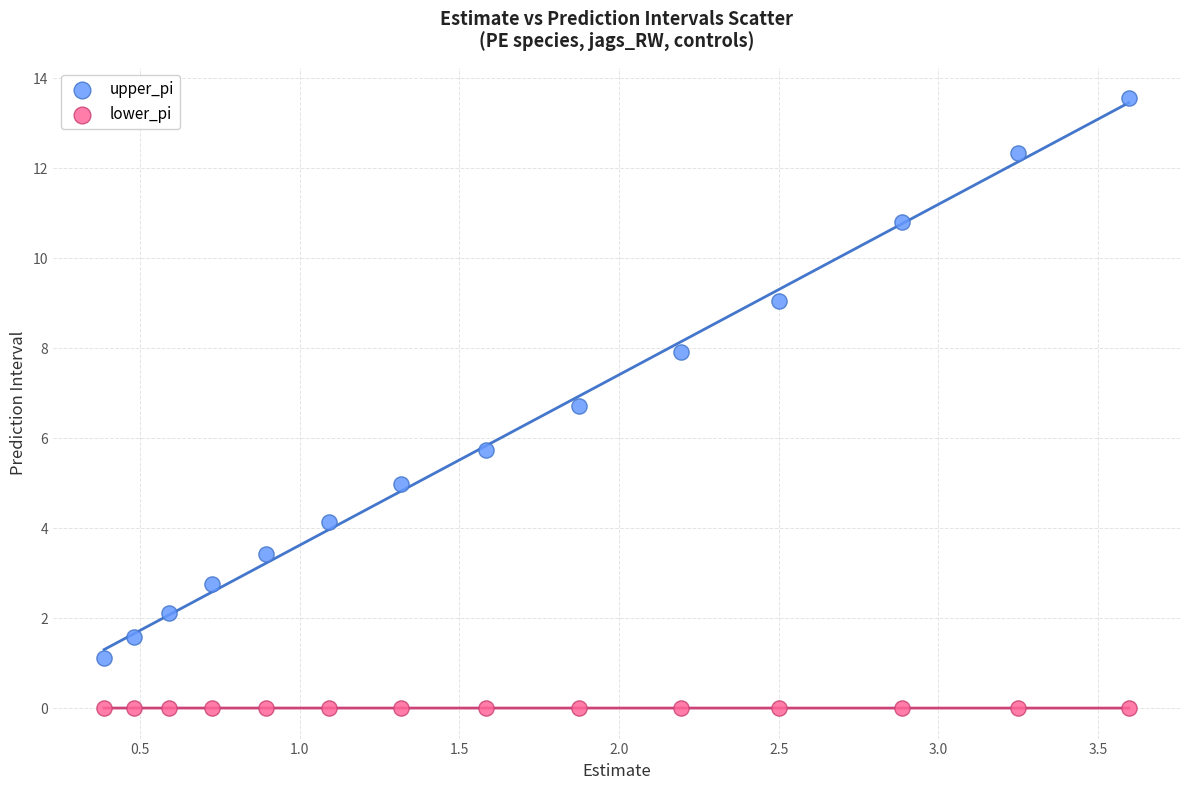

Which series has the largest Y range (max minus min)?

upper_pi